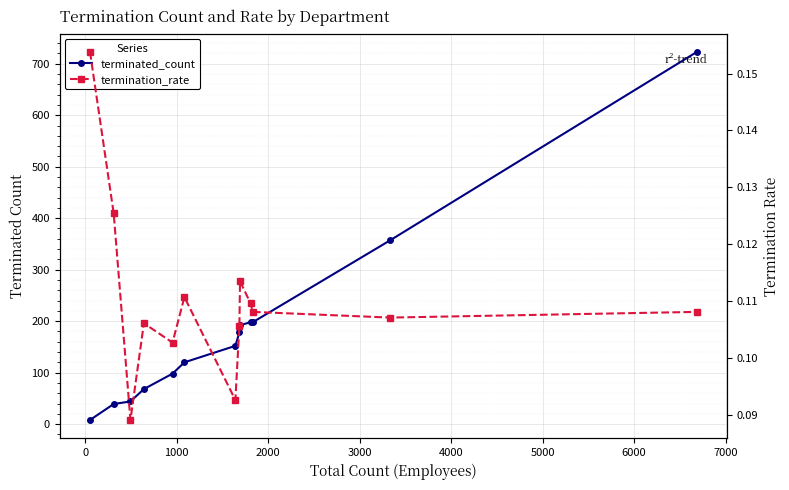

How many lines are shown in the chart?

2